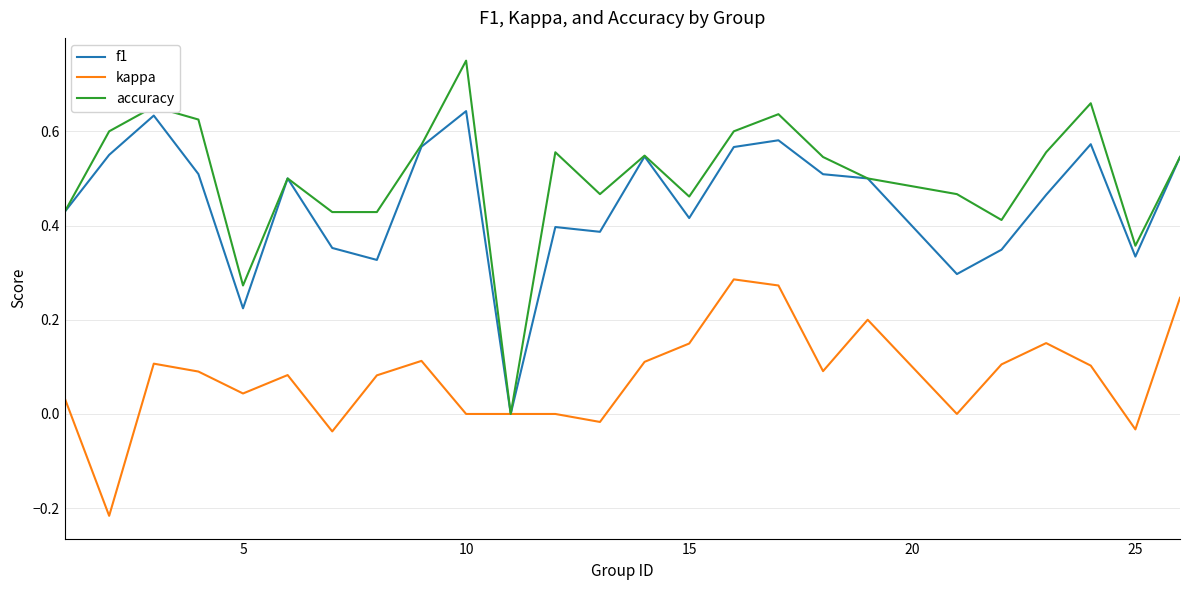

Which series has the largest range (max minus min)?

accuracy